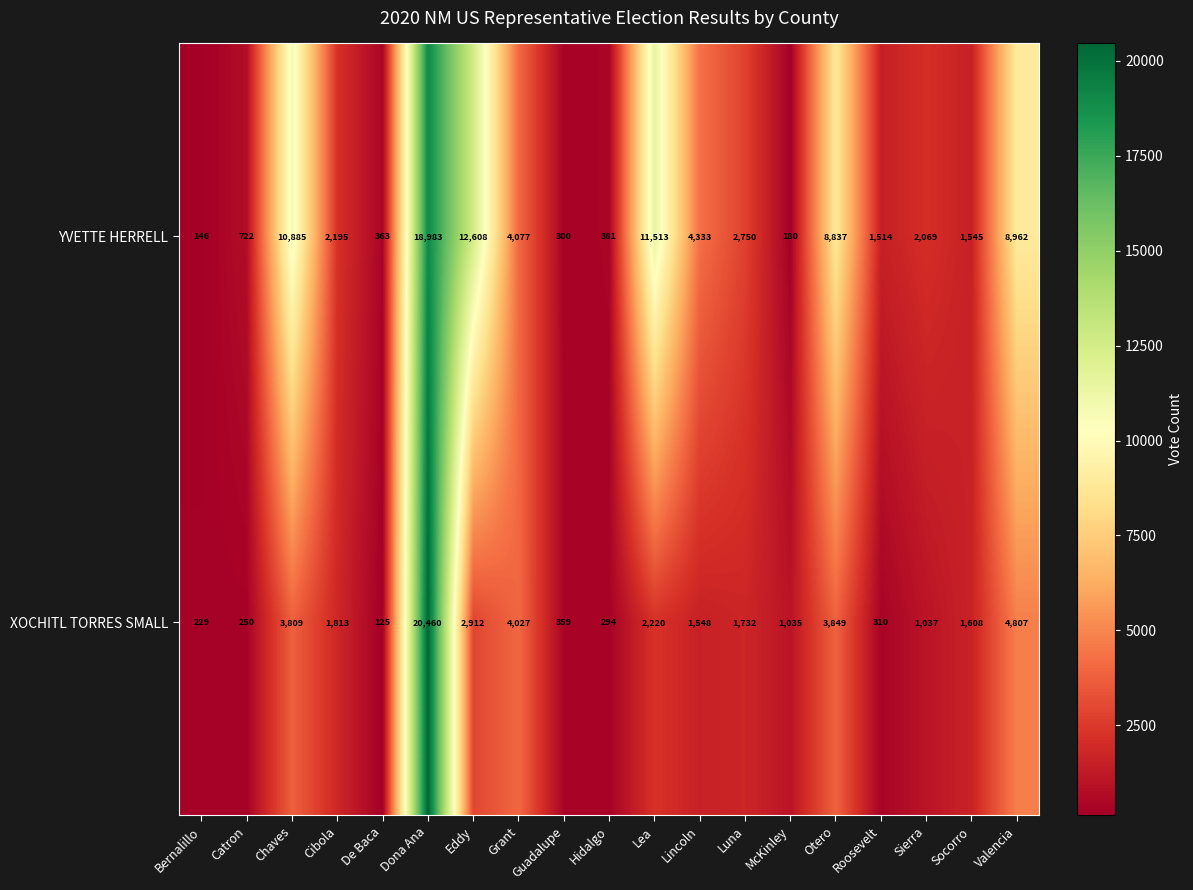

Count the number of data series in this chart.

2